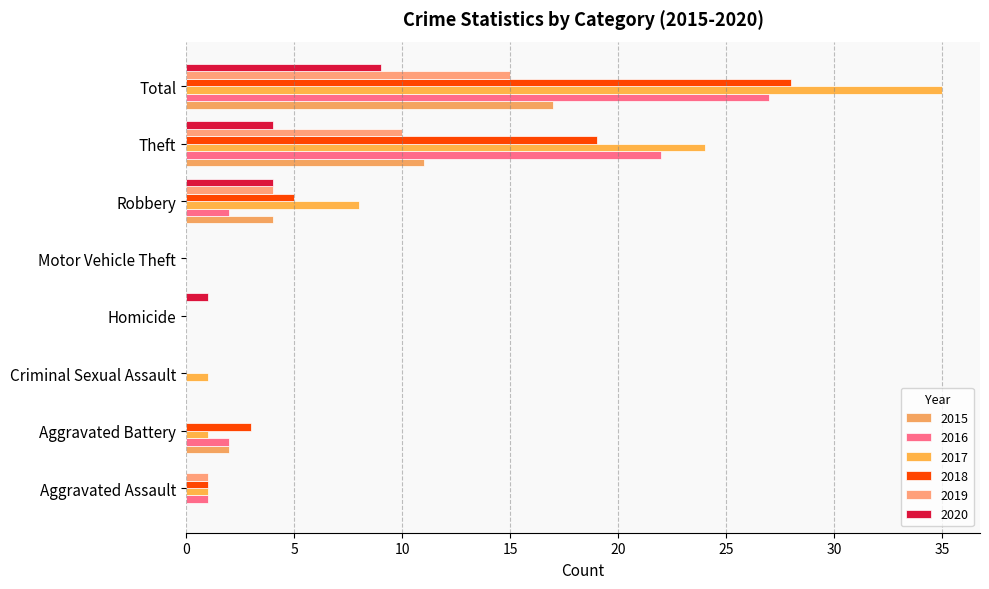

Which series changed the most between Aggravated Battery and Criminal Sexual Assault?

2018